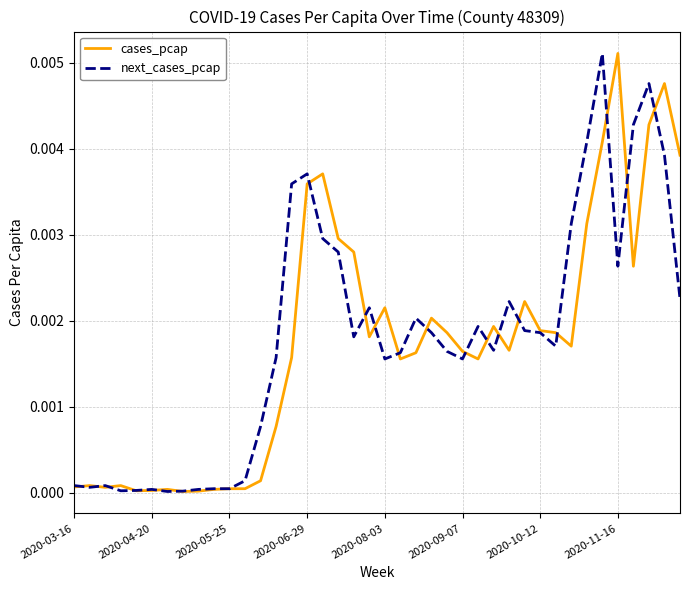

How many categories are shown in the chart?

40